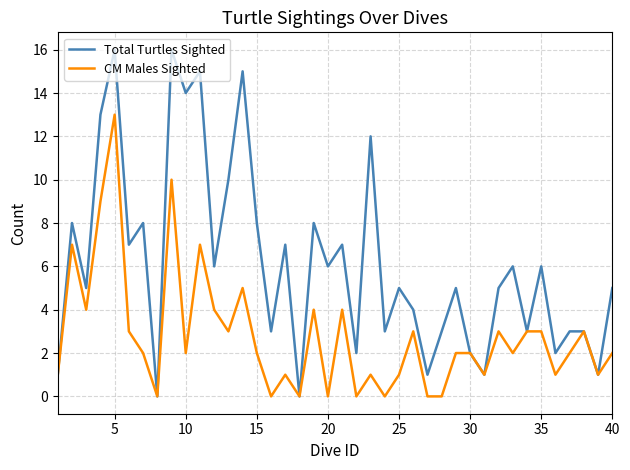

Which series has the largest total across all categories?

Total Turtles Sighted